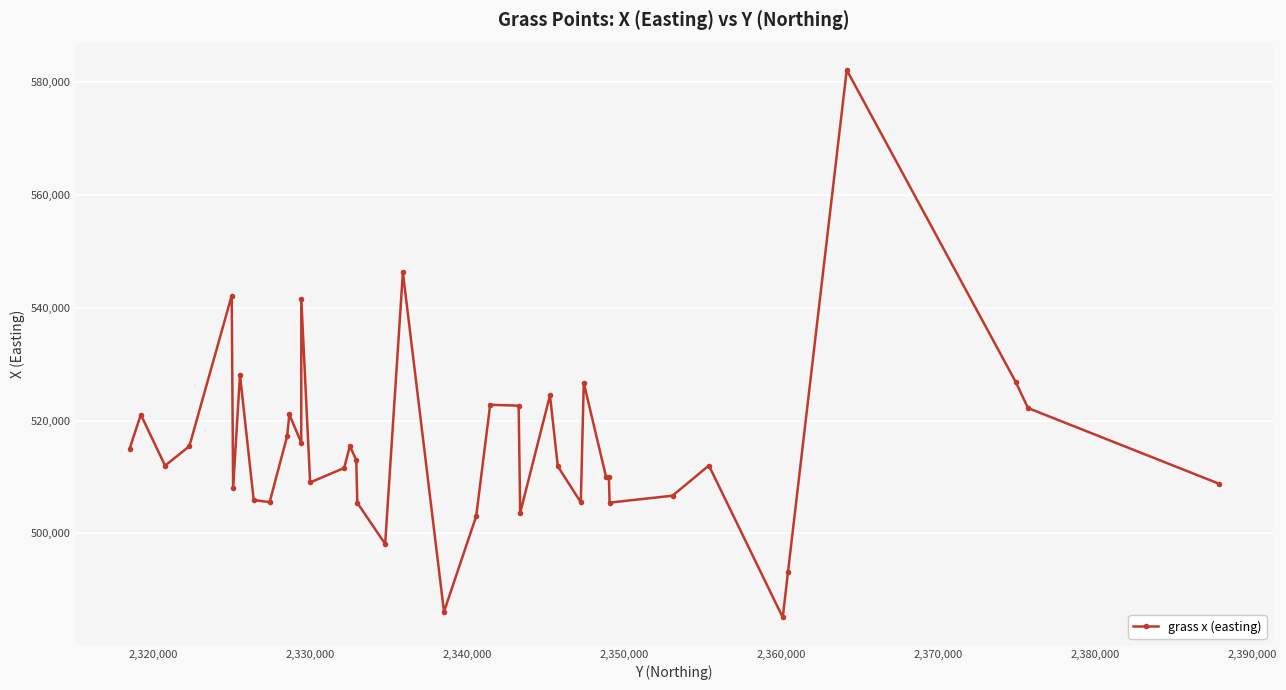

What is the maximum value shown in the chart?

582196.0